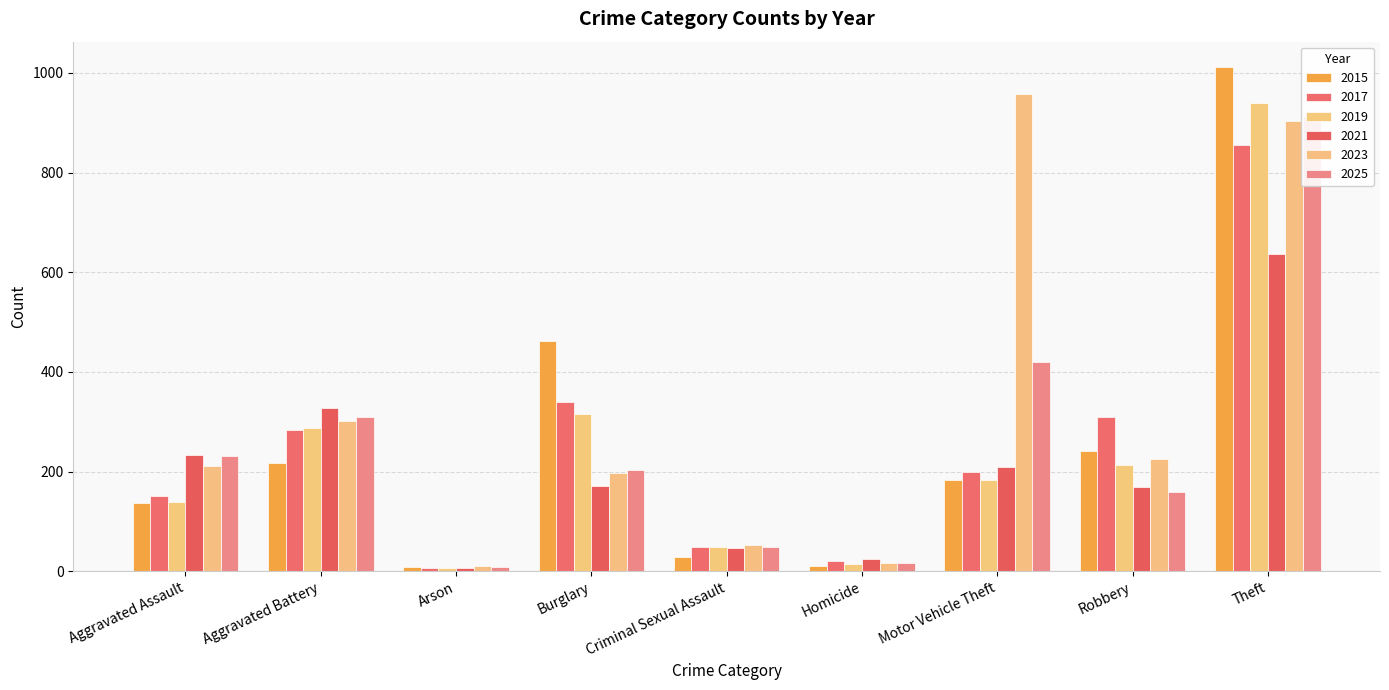

Is the value of 2019 at Motor Vehicle Theft greater than the value of 2025 at Burglary?

No